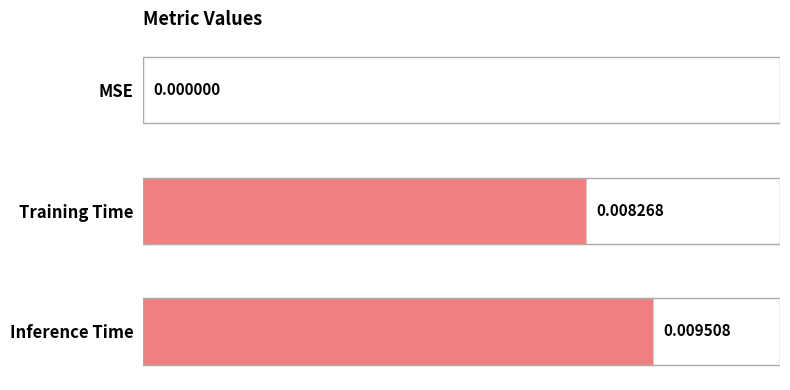

Which category has the highest value across all series?

Inference Time